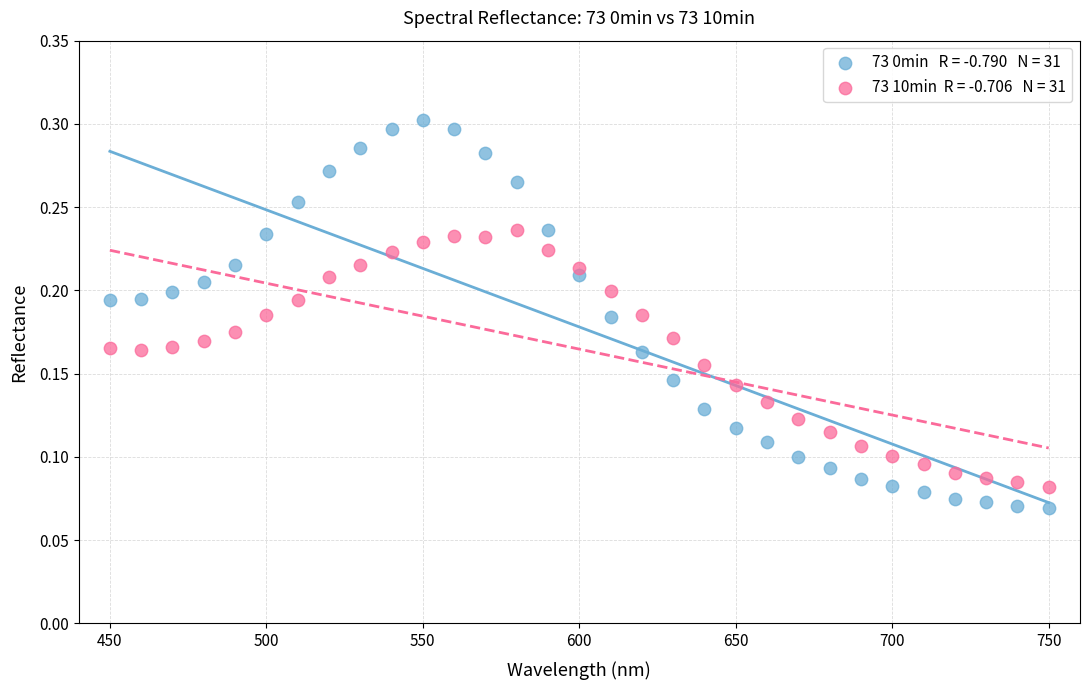

Across all data points, what is the range of X values (max minus min)?

300.0